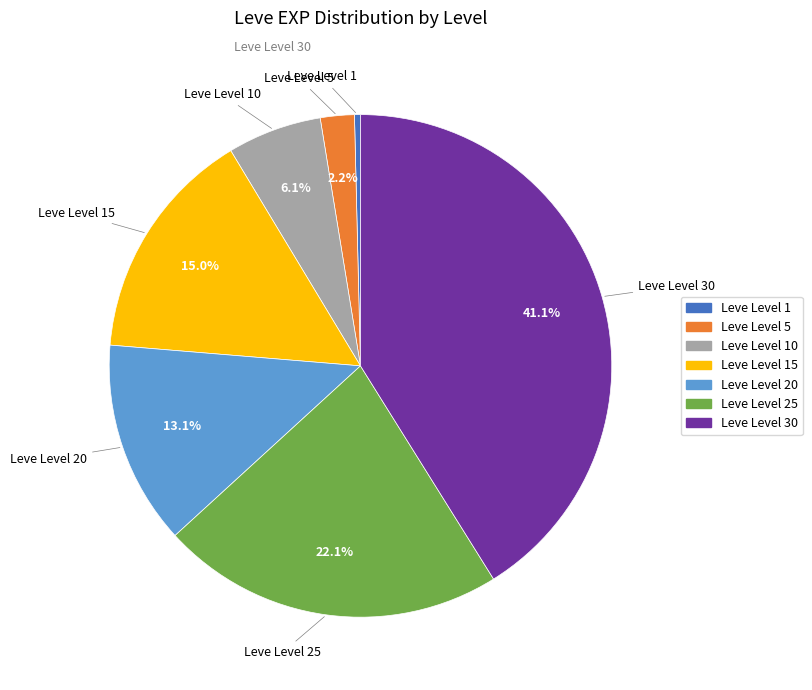

Is there any slice that represents more than half of the pie?

No